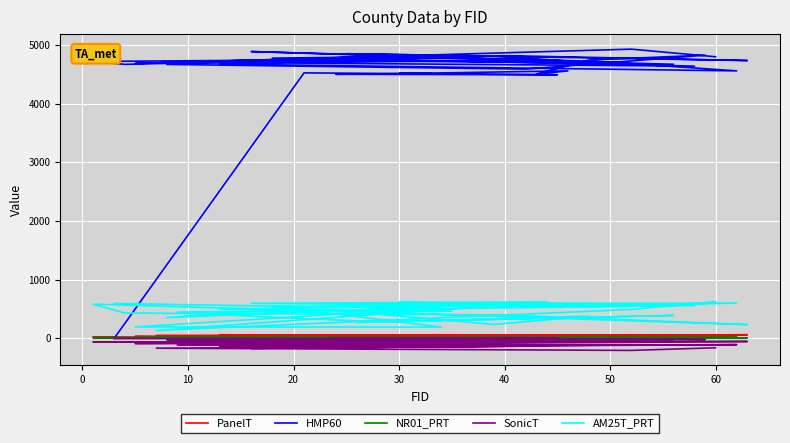

True or false: PanelT has more than 0 points higher than both neighbors.

True